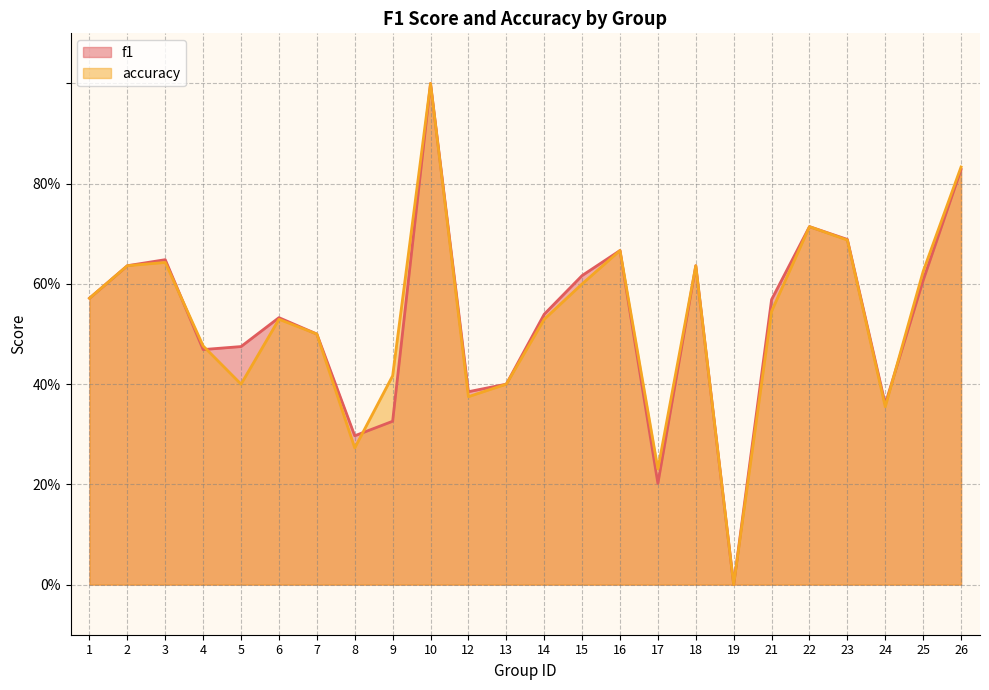

True or false: accuracy has a value of 0.8 at 6.

False